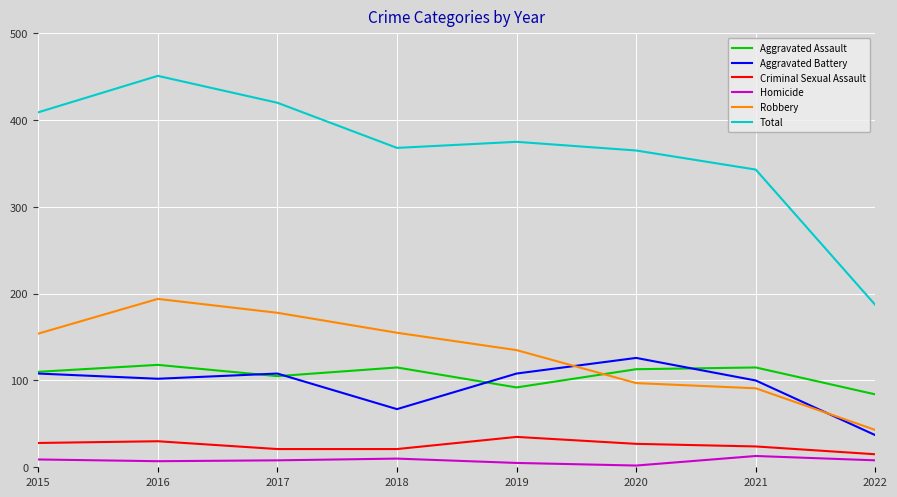

What is the spread (max minus min) of values at 2022?

179